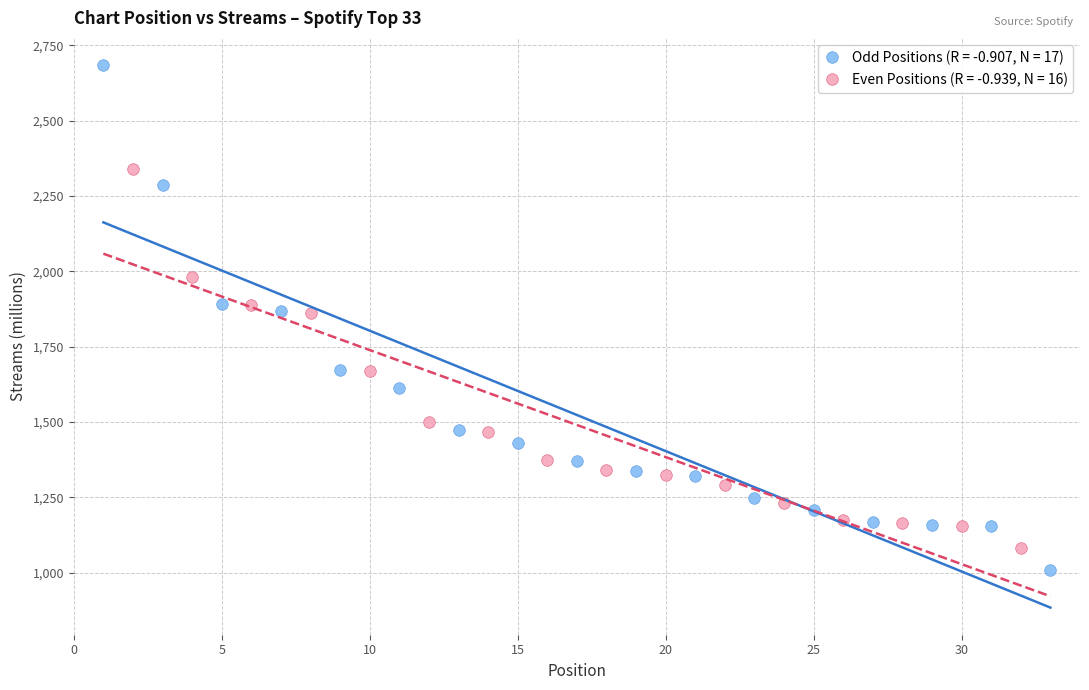

Which series has the largest Y range (max minus min)?

Odd Positions (R = -0.907, N = 17)